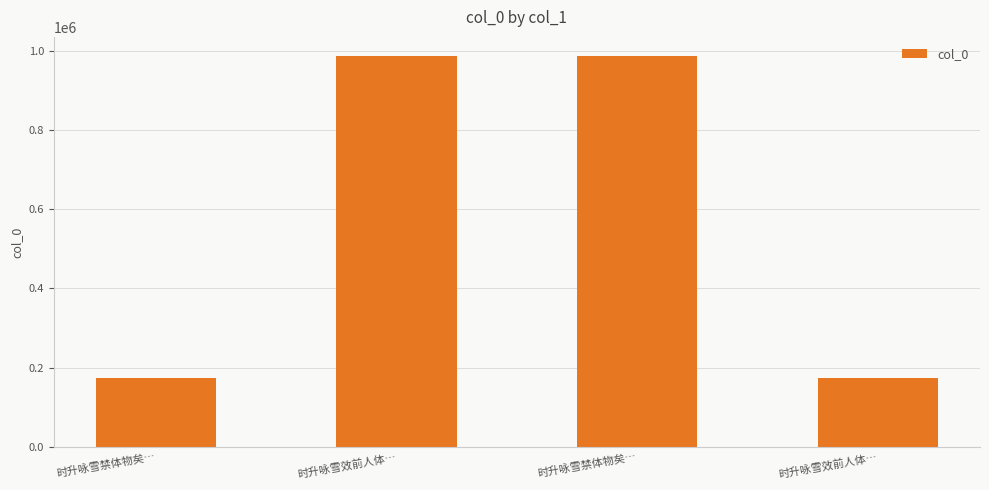

How many bars are there in total?

4